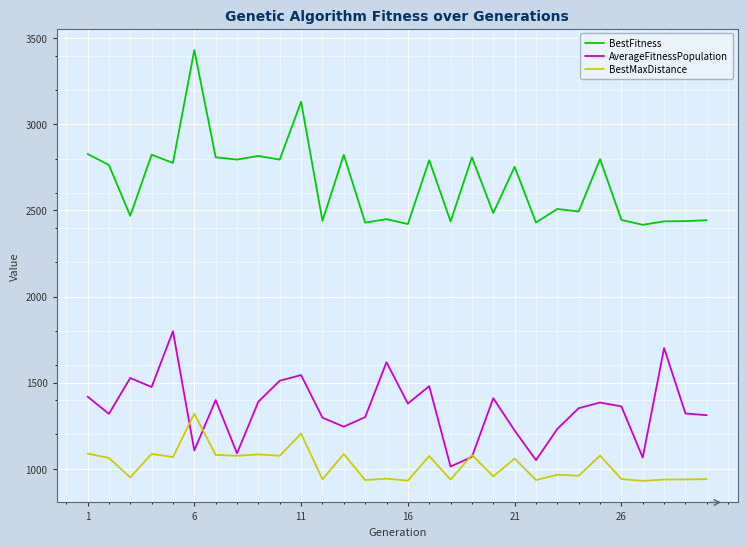

What is the average value of the BestMaxDistance series?

1021.7